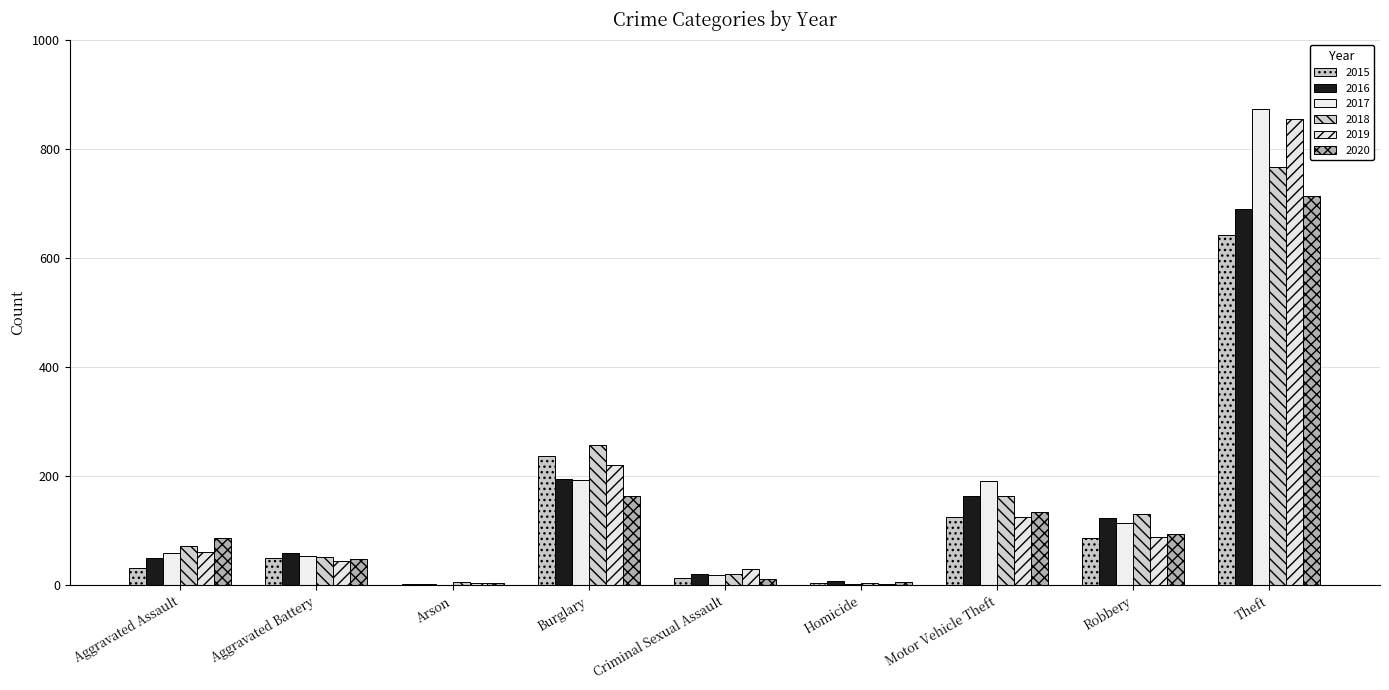

How many data points does each series have?

9